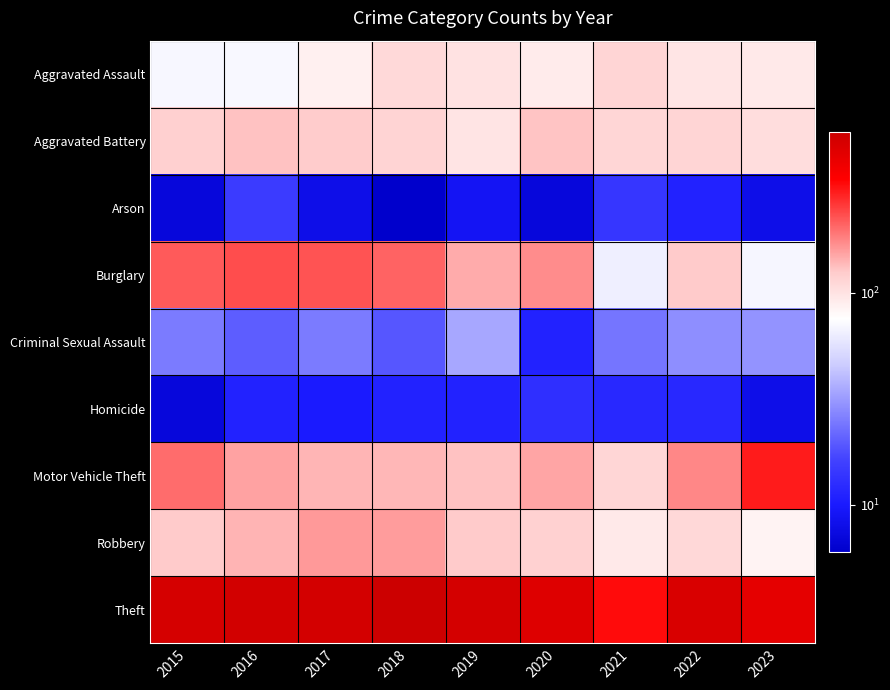

Reading left to right, what are all the values shown in this chart?

Aggravated Assault: 2015=70	2016=71	2017=87	2018=110	2019=101	2020=92	2021=114	2022=97	2023=94
Aggravated Battery: 2015=120	2016=131	2017=125	2018=115	2019=98	2020=130	2021=113	2022=114	2023=105
Arson: 2015=7	2016=15	2017=8	2018=6	2019=9	2020=7	2021=14	2022=11	2023=8
Burglary: 2015=220	2016=235	2017=229	2018=211	2019=148	2020=171	2021=65	2022=126	2023=69
Criminal Sexual Assault: 2015=25	2016=20	2017=25	2018=19	2019=35	2020=11	2021=24	2022=29	2023=30
Homicide: 2015=7	2016=11	2017=10	2018=11	2019=11	2020=13	2021=12	2022=12	2023=8
Motor Vehicle Theft: 2015=202	2016=154	2017=140	2018=139	2019=132	2020=152	2021=113	2022=176	2023=300
Robbery: 2015=126	2016=141	2017=162	2018=158	2019=126	2020=119	2021=94	2022=111	2023=85
Theft: 2015=519	2016=539	2017=533	2018=574	2019=526	2020=472	2021=325	2022=499	2023=446